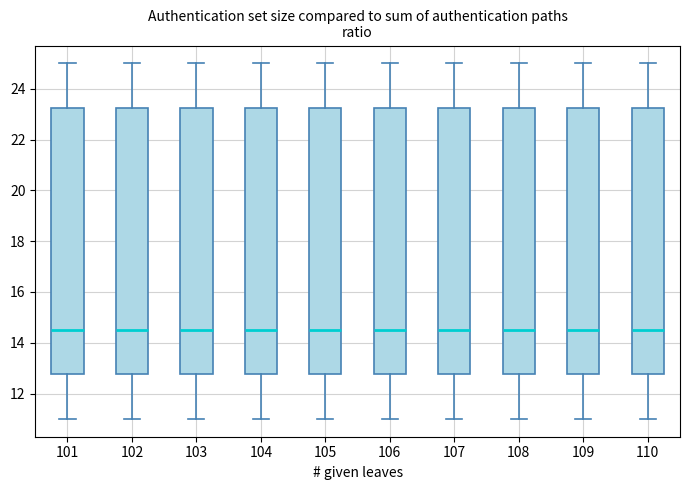

Reading left to right, transcribe this box plot: for each box, give where its median line is, the range the box spans, and where its two whiskers end, as read against the y-axis. The values are not printed on the chart, so give them approximately, as read against the axis.

101: median 14.6, box 12.8 to 23.2, whiskers 11.0 to 25.0
102: median 14.6, box 12.8 to 23.2, whiskers 11.0 to 25.0
103: median 14.6, box 12.8 to 23.2, whiskers 11.0 to 25.0
104: median 14.6, box 12.8 to 23.2, whiskers 11.0 to 25.0
105: median 14.6, box 12.8 to 23.2, whiskers 11.0 to 25.0
106: median 14.6, box 12.8 to 23.2, whiskers 11.0 to 25.0
107: median 14.6, box 12.8 to 23.2, whiskers 11.0 to 25.0
108: median 14.6, box 12.8 to 23.2, whiskers 11.0 to 25.0
109: median 14.6, box 12.8 to 23.2, whiskers 11.0 to 25.0
110: median 14.6, box 12.8 to 23.2, whiskers 11.0 to 25.0